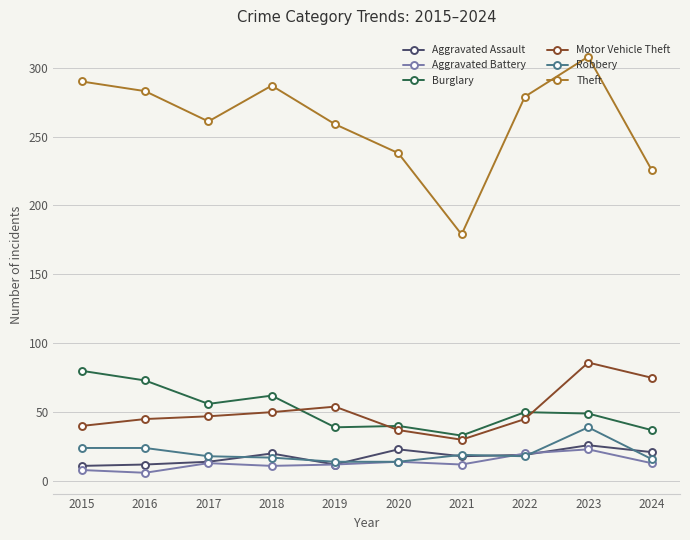

Which label corresponds to the largest value in the chart?

2023